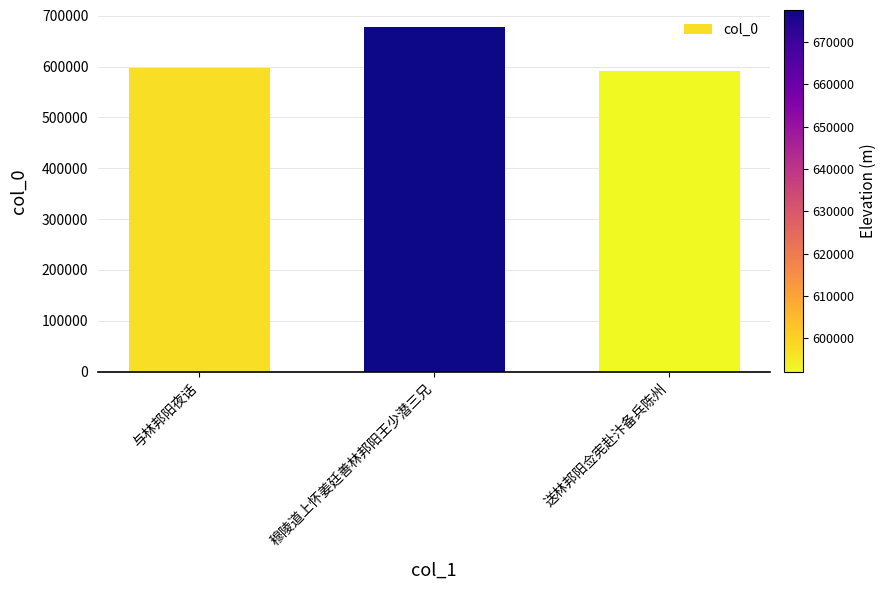

At which category does the chart reach its peak across all series?

穆陵道上怀姜廷善林邦阳王少潜三兄